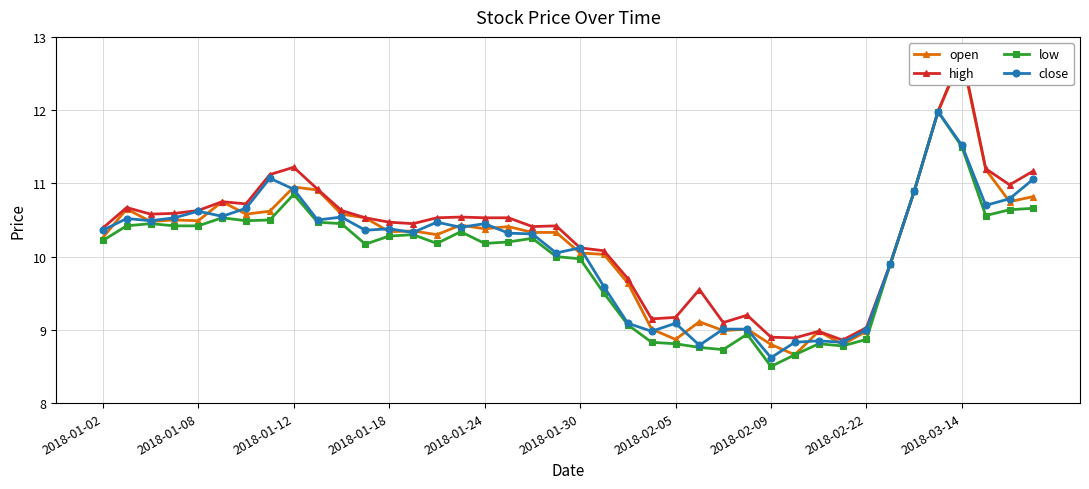

True or false: close has more than 2 points higher than both neighbors.

True